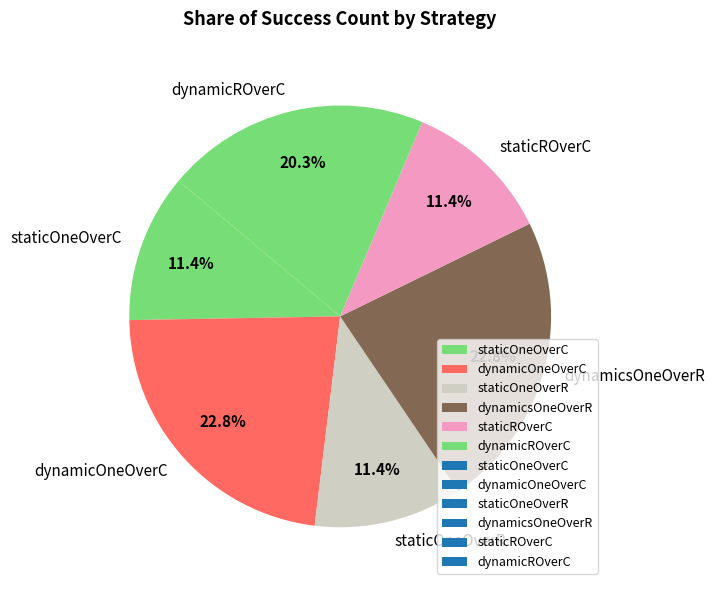

Combined, do dynamicOneOverC and dynamicsOneOverR account for over 50%?

No